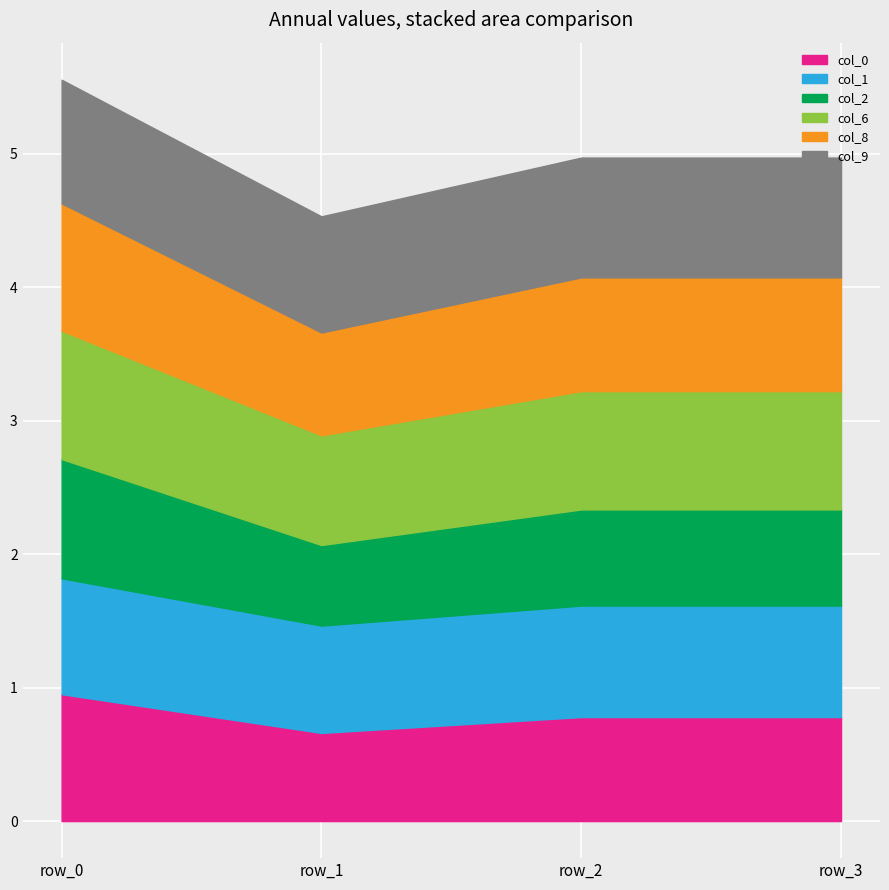

Reading right to left, extract all data points from this chart.

col_0: row_3=0.8	row_2=0.8	row_1=0.7	row_0=1.0
col_1: row_3=0.8	row_2=0.8	row_1=0.8	row_0=0.9
col_2: row_3=0.7	row_2=0.7	row_1=0.6	row_0=0.9
col_6: row_3=0.9	row_2=0.9	row_1=0.8	row_0=1.0
col_8: row_3=0.9	row_2=0.9	row_1=0.8	row_0=1.0
col_9: row_3=0.9	row_2=0.9	row_1=0.9	row_0=0.9